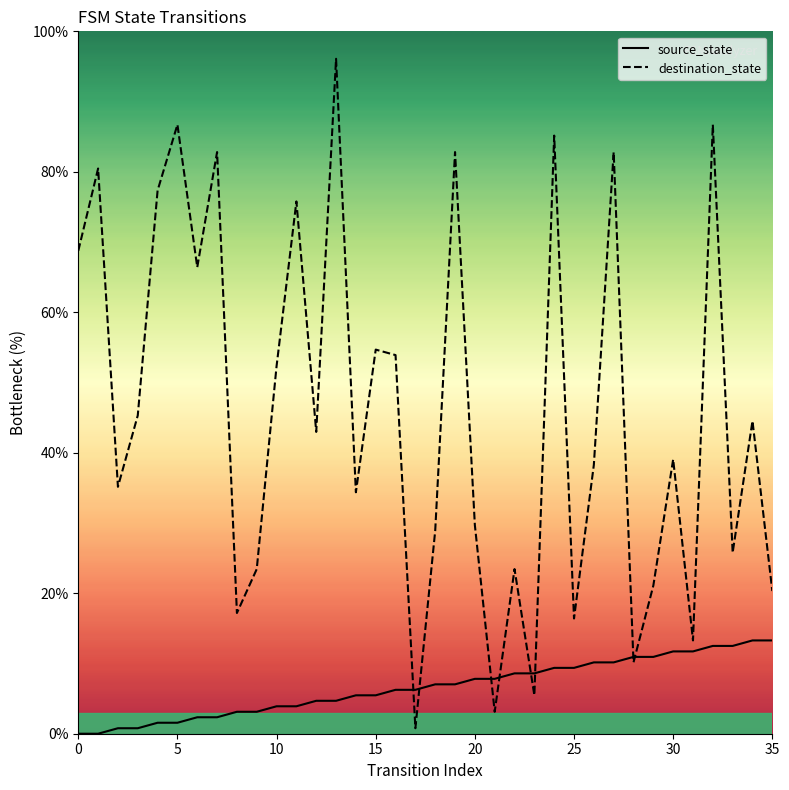

How many values in source_state are above zero?

34